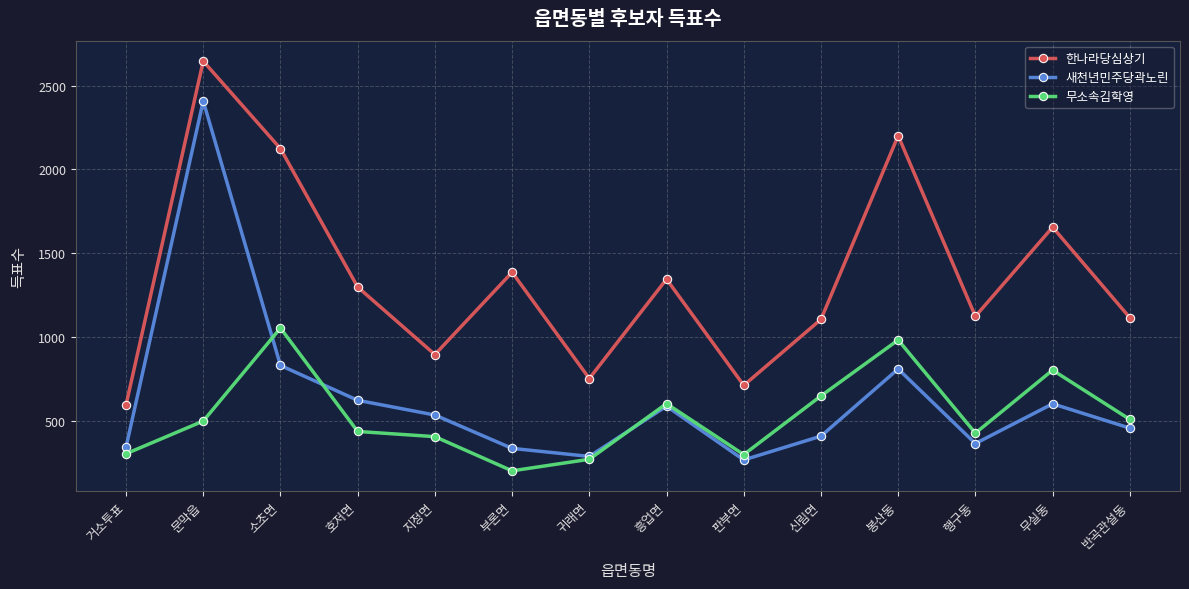

True or false: 새천년민주당곽노린 has a value of 456 at 반곡관설동.

True